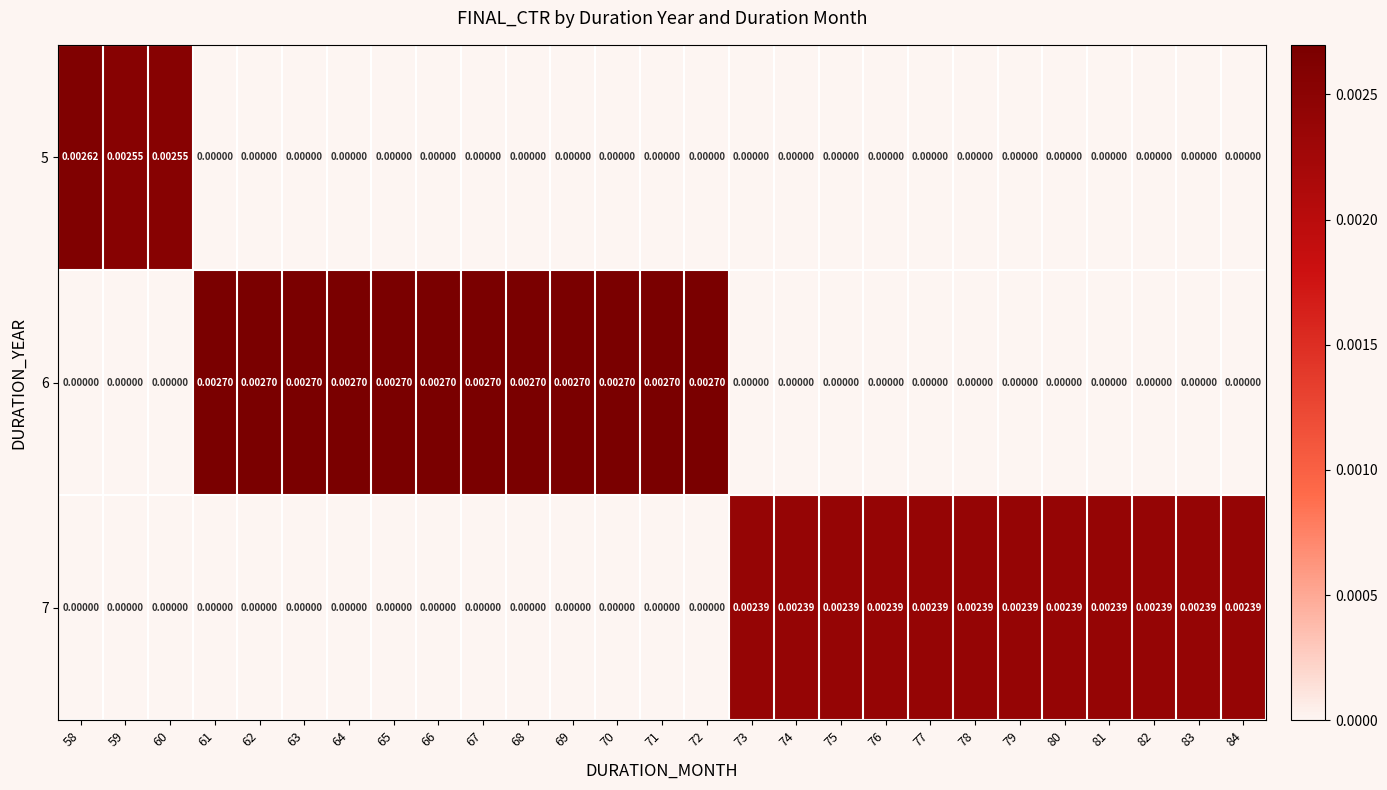

Is the value of 5 at 59 greater than the value of 6 at 65?

No